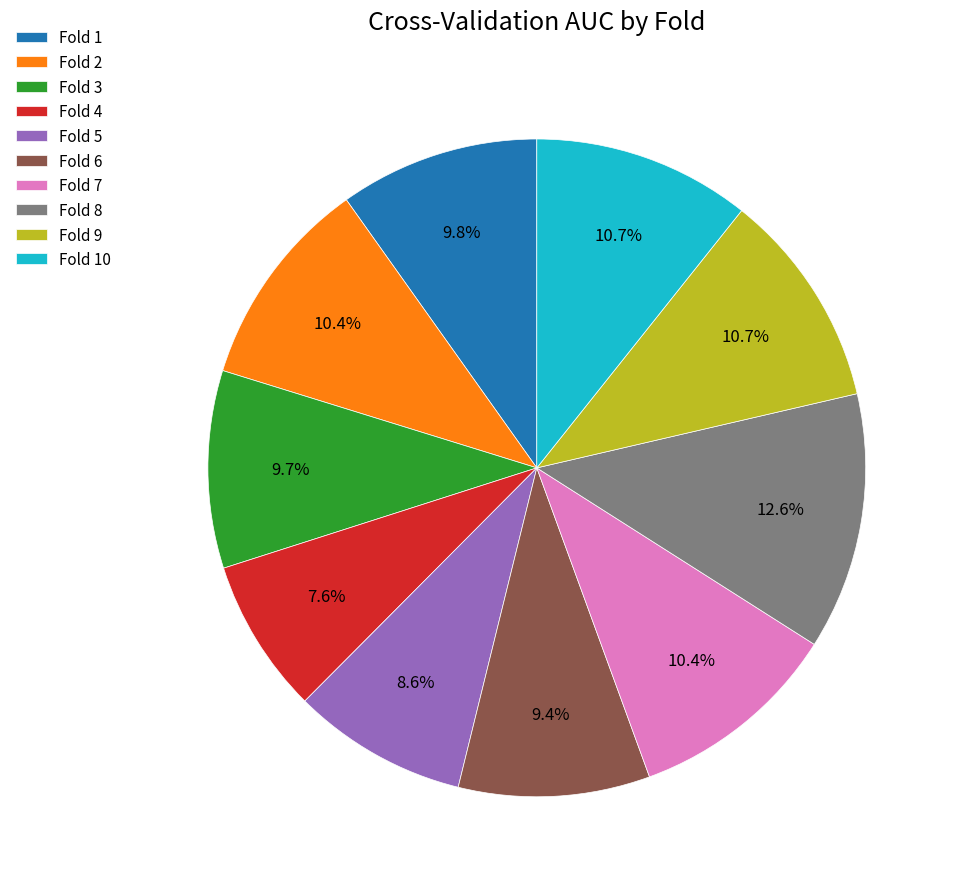

Count the number of slices in the pie.

10